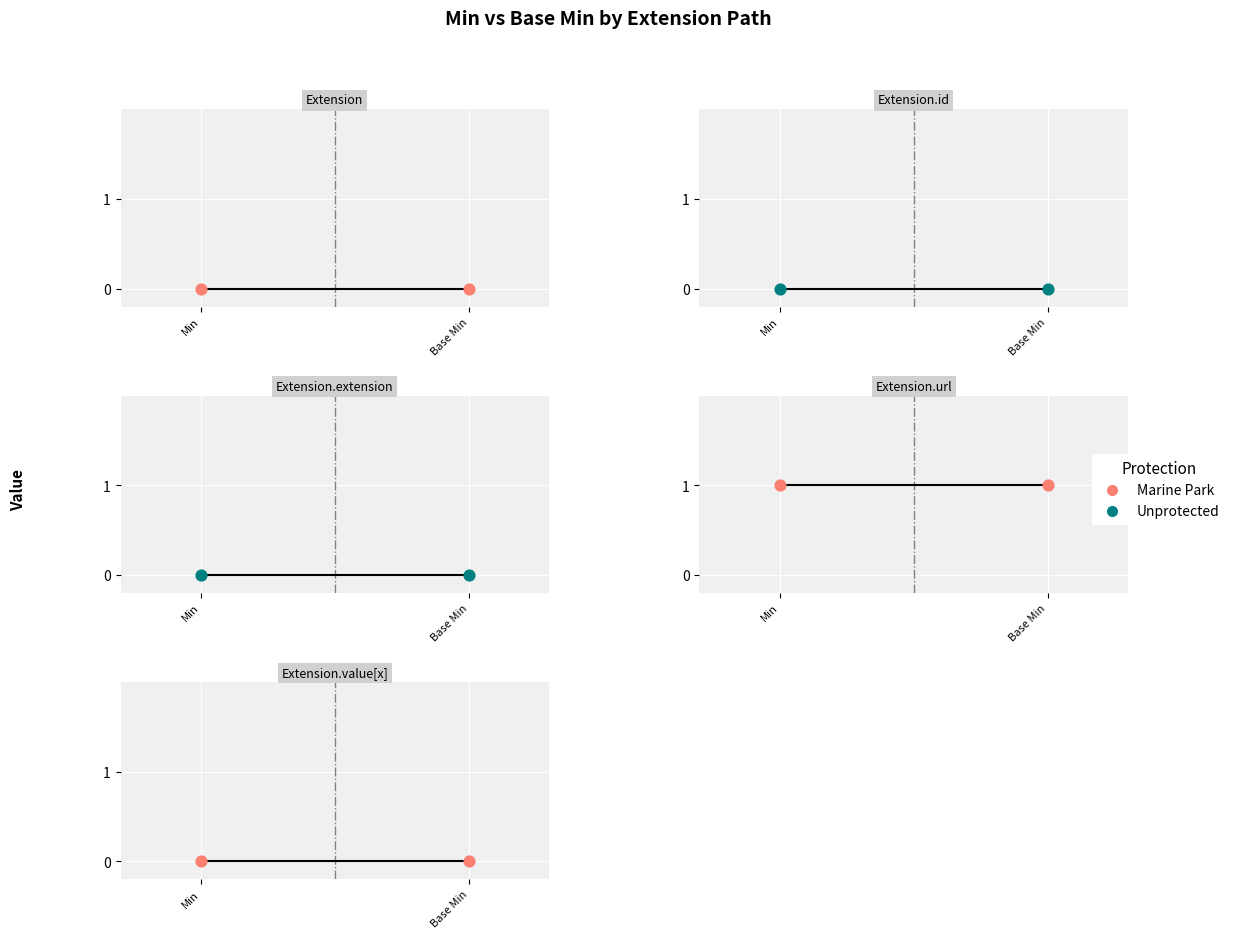

Is the value of Base Min at Extension.value[x] greater than the value of Min at Extension.value[x]?

No